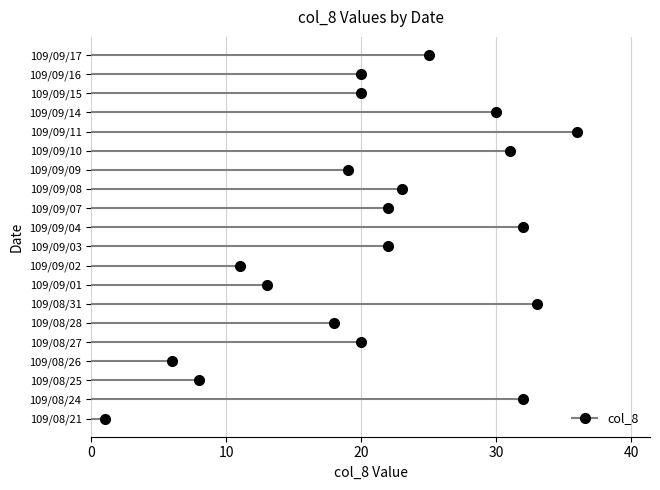

Between 109/08/25 and 109/09/10, which is larger?

109/09/10